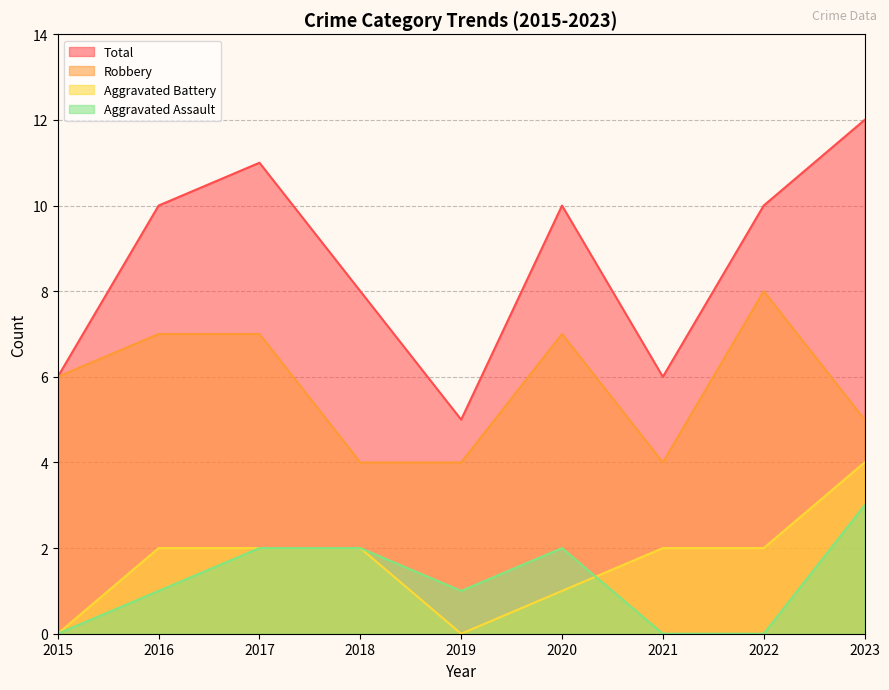

Reading left to right, list all the values displayed in this chart.

Aggravated Assault: 2015=0	2016=1	2017=2	2018=2	2019=1	2020=2	2021=0	2022=0	2023=3
Aggravated Battery: 2015=0	2016=2	2017=2	2018=2	2019=0	2020=1	2021=2	2022=2	2023=4
Robbery: 2015=6	2016=7	2017=7	2018=4	2019=4	2020=7	2021=4	2022=8	2023=5
Total: 2015=6	2016=10	2017=11	2018=8	2019=5	2020=10	2021=6	2022=10	2023=12